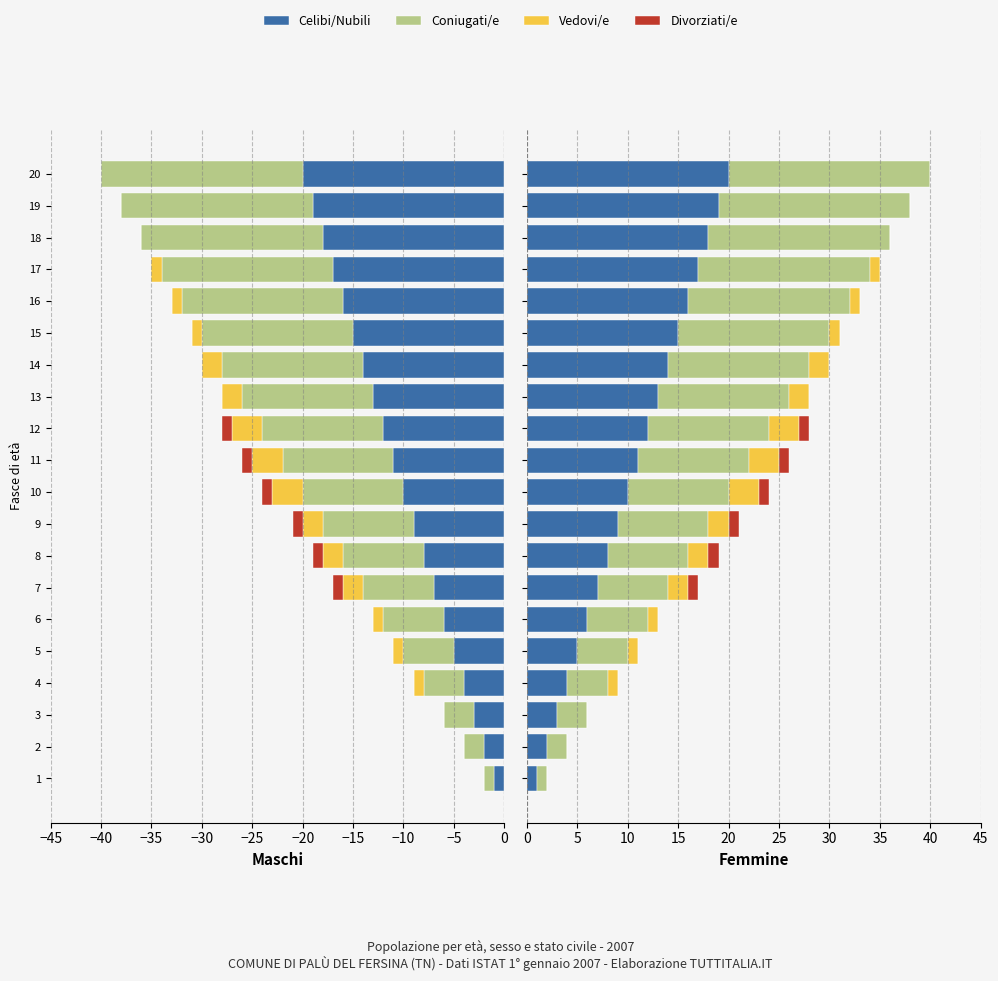

What is the difference between the Celibi/Nubili values at 15 and 13?

2